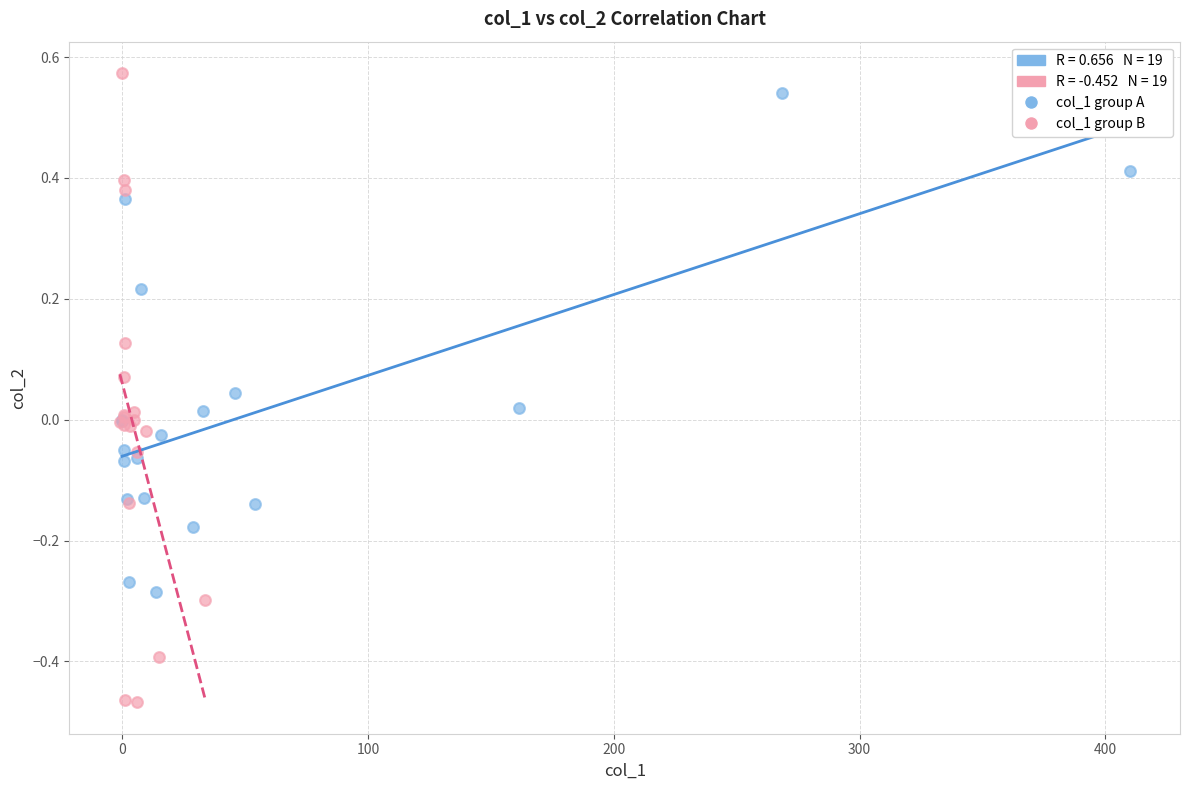

Which series contains the highest Y value?

col_1 group B